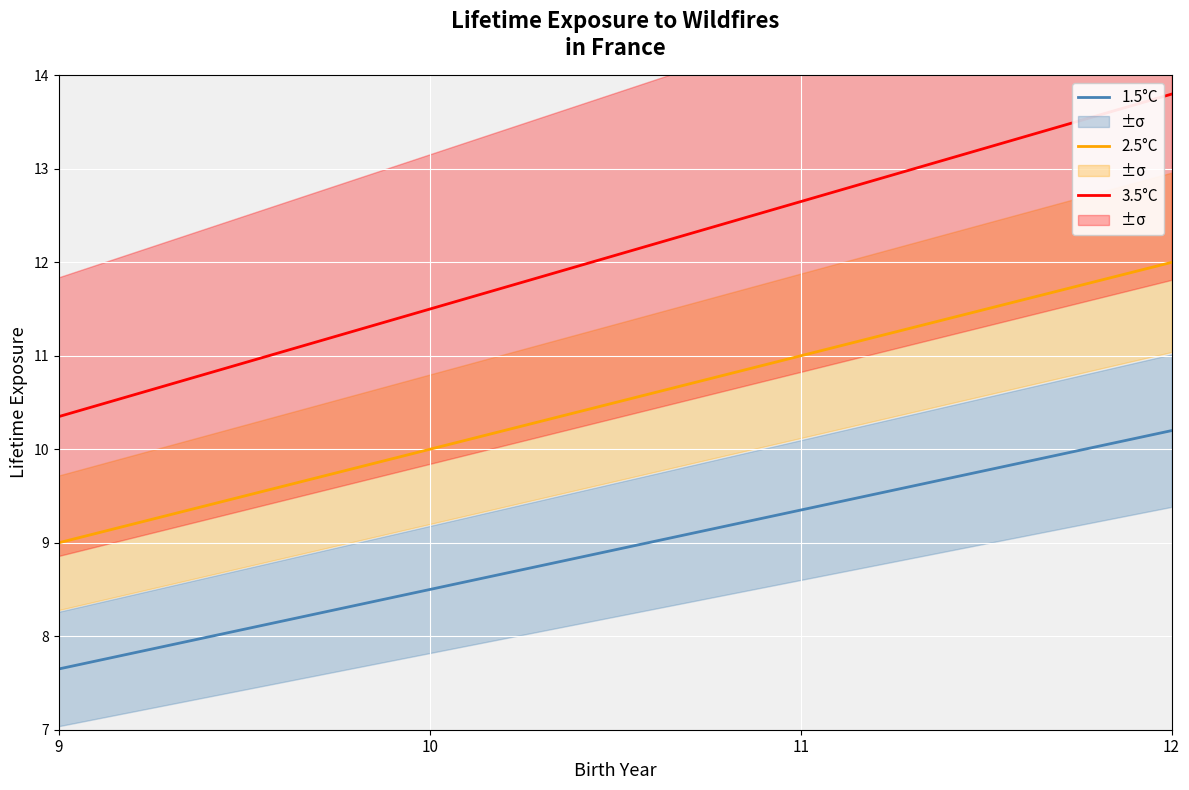

Count the number of data series in this chart.

3